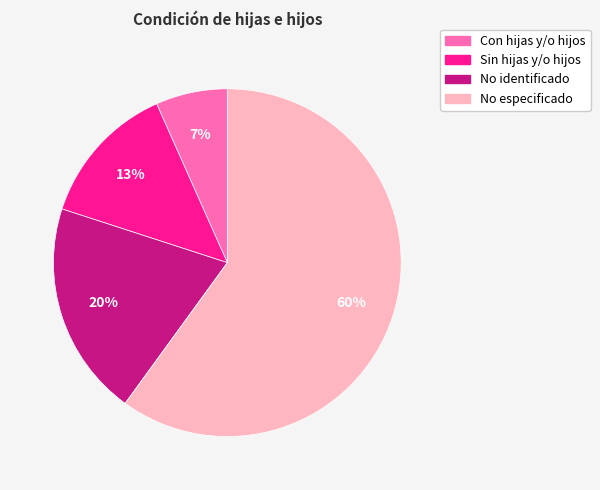

How many segments does this pie chart have?

4